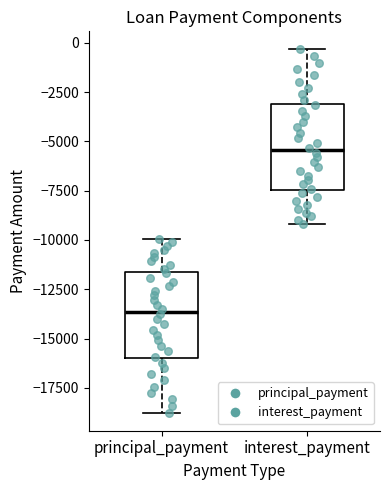

Which box's median line is the highest?

interest_payment